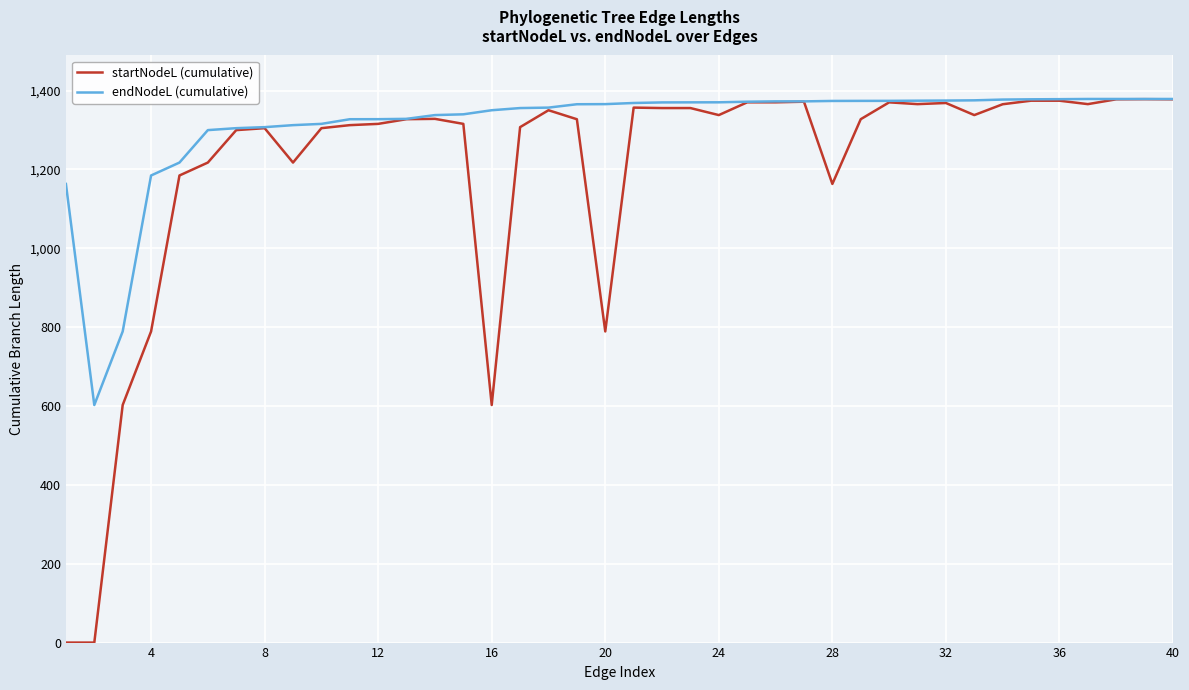

Rank the series by their average value, from highest to lowest.

endNodeL (cumulative), startNodeL (cumulative)